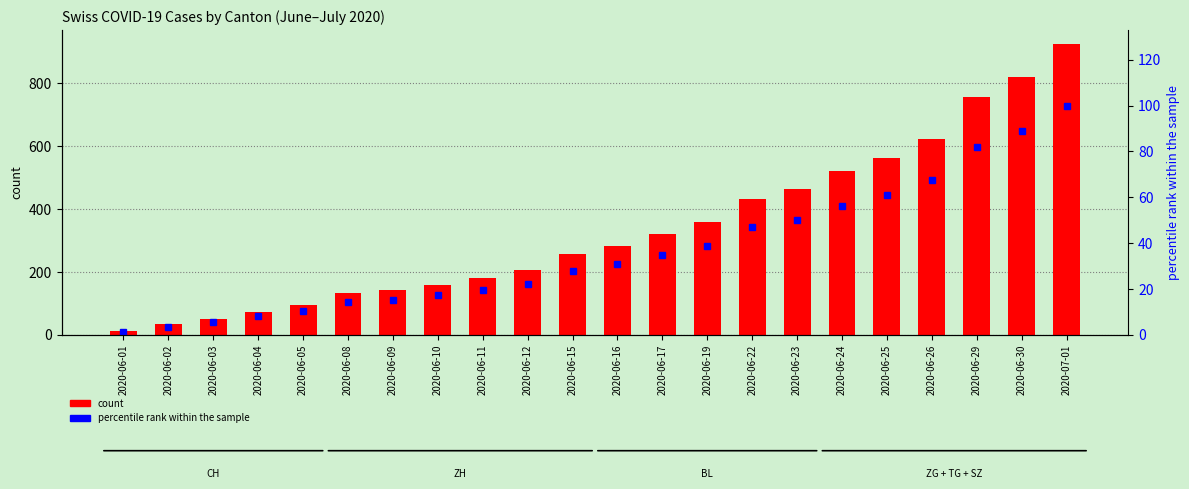

What is the highest value of the count series?

924.0